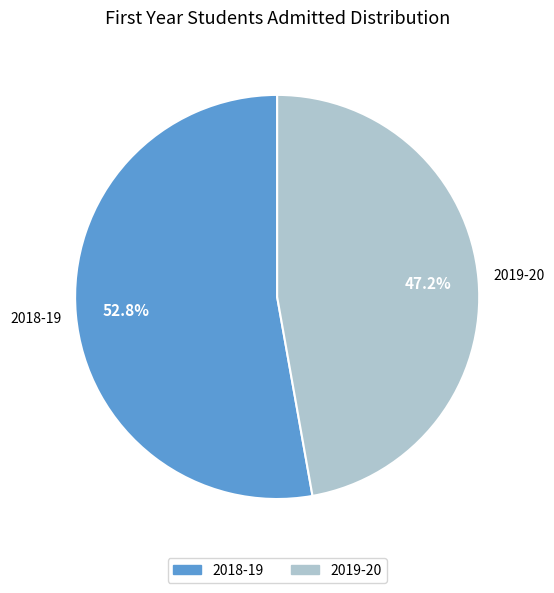

Which has a higher value, 2018-19 or 2019-20?

2018-19